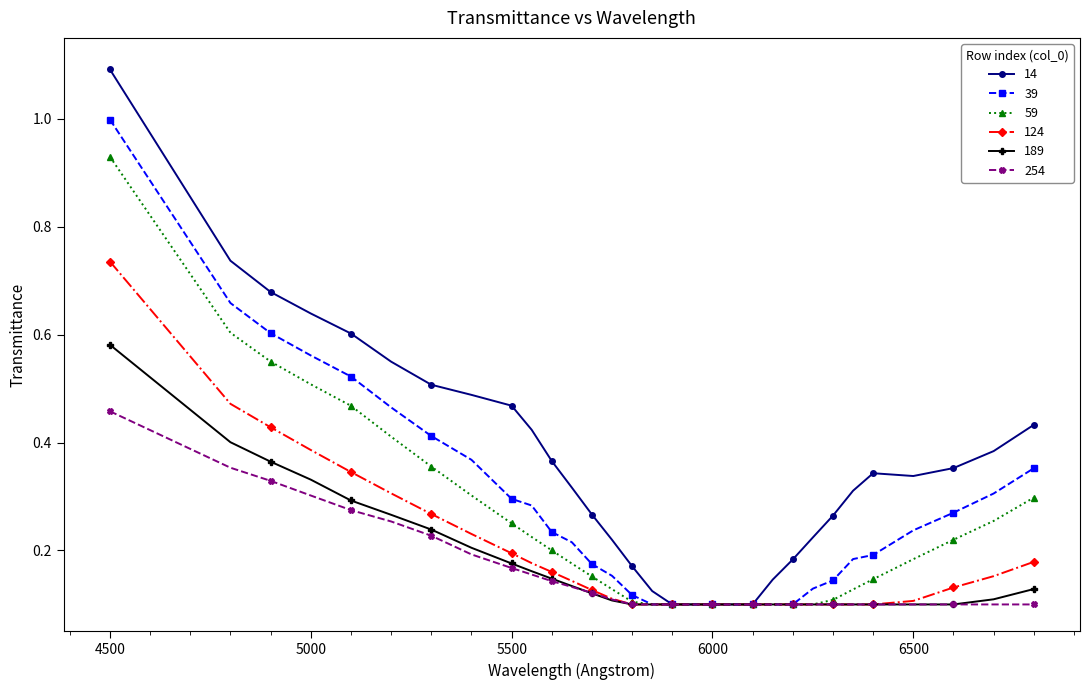

Does the chart have visible grid lines?

No